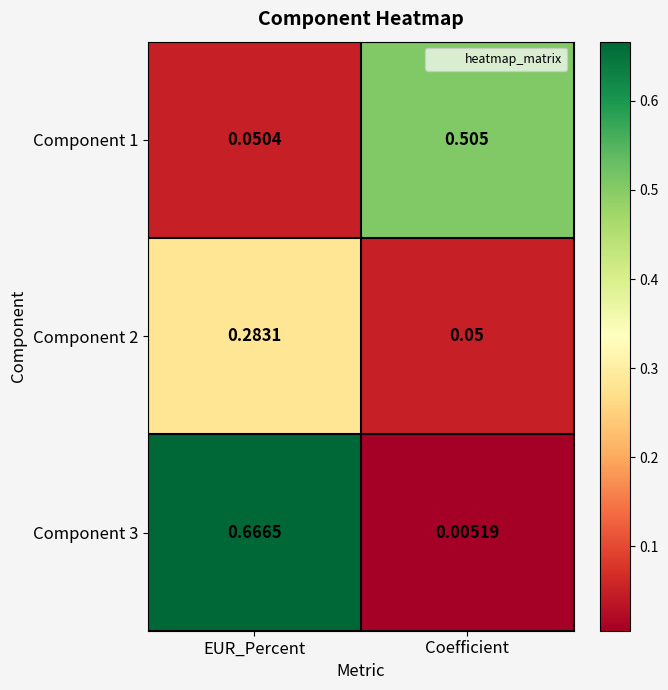

How many categories are shown in the chart?

2